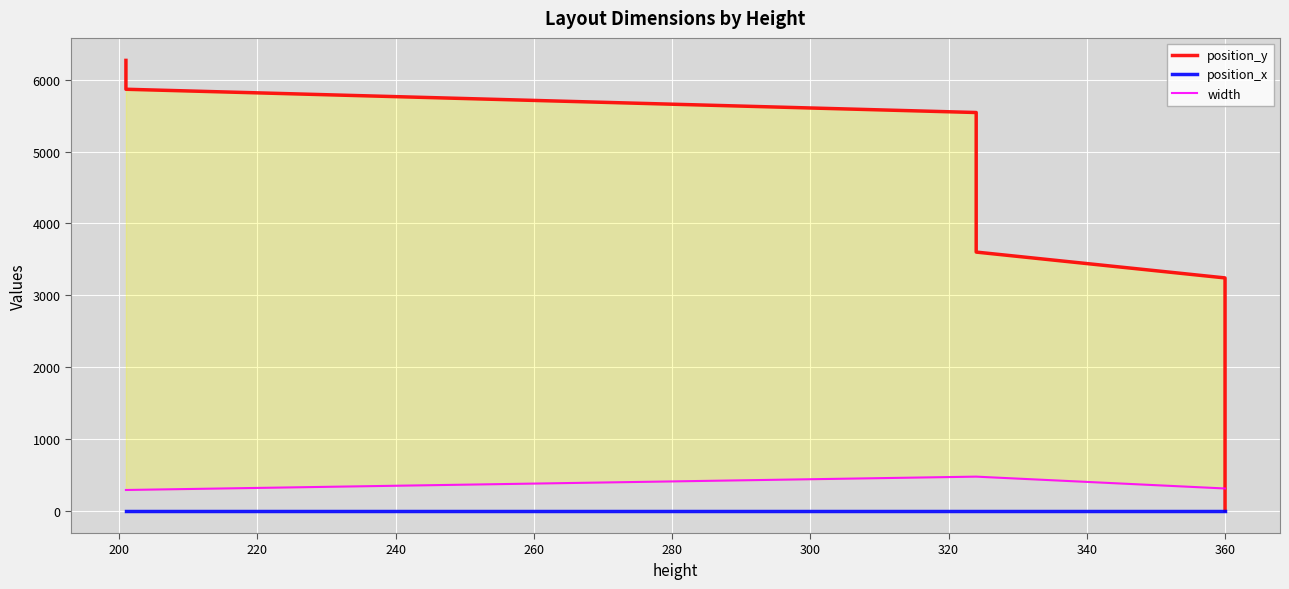

Does the chart display data point markers on the line(s)?

No